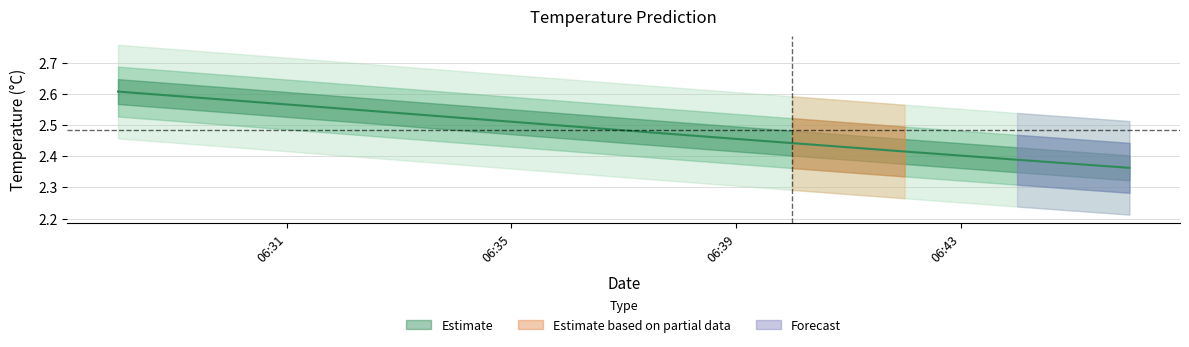

Reading left to right, list all the values displayed in this chart.

2017-11-18 06:28:00=2.6	2017-11-18 06:30:00=2.6	2017-11-18 06:32:00=2.6	2017-11-18 06:34:00=2.5	2017-11-18 06:36:00=2.5	2017-11-18 06:38:00=2.5	2017-11-18 06:40:00=2.4	2017-11-18 06:42:00=2.4	2017-11-18 06:44:00=2.4	2017-11-18 06:46:00=2.4